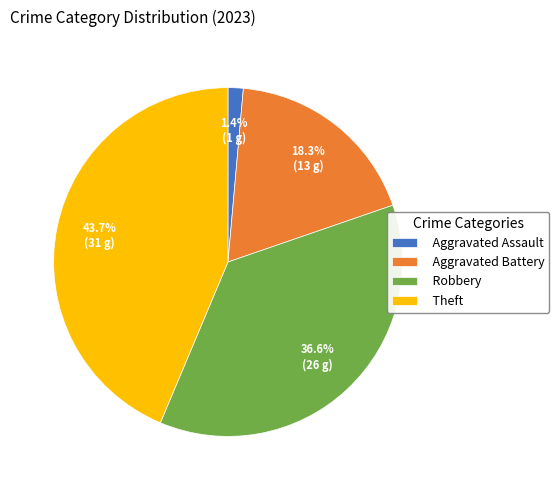

Do Aggravated Battery and Aggravated Assault together represent more than half of the pie?

No